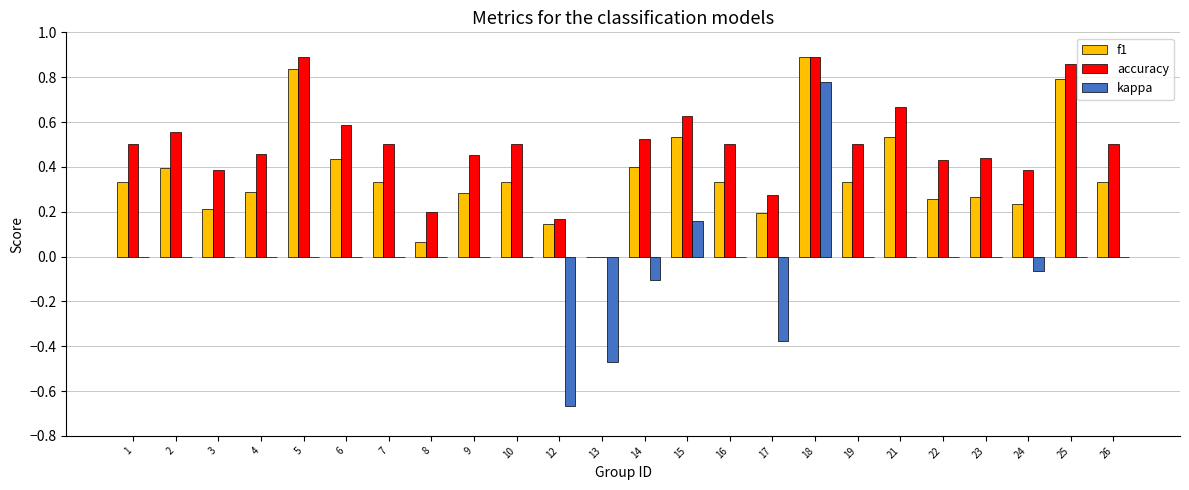

Is the value of f1 at 14 greater than the value of kappa at 25?

Yes